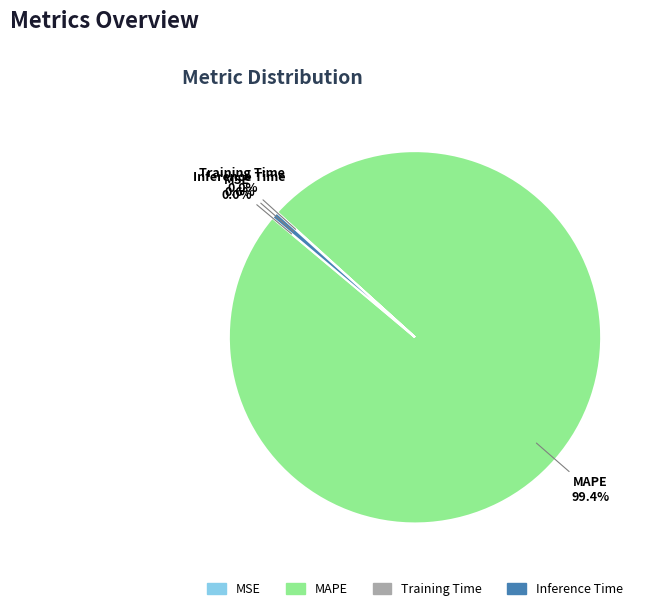

What portion of the pie excludes MAPE?

0.6%